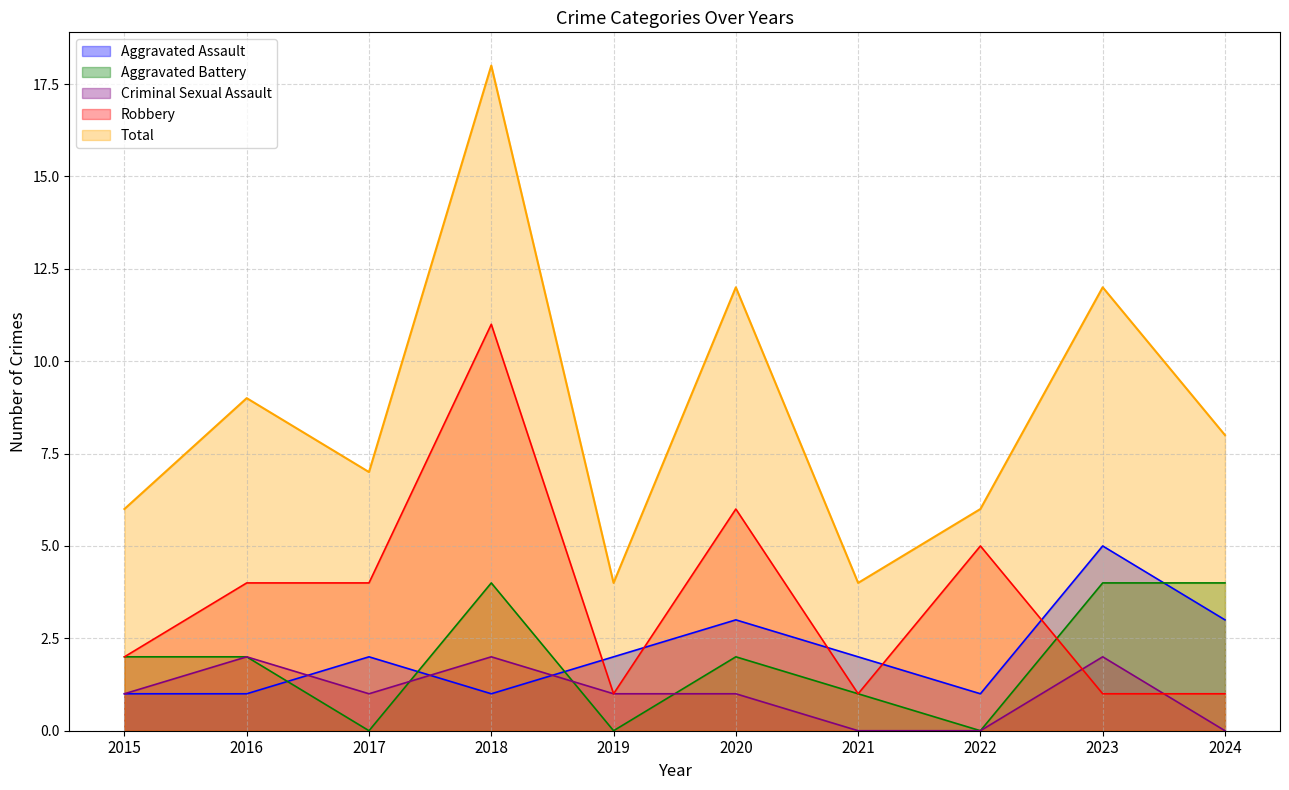

True or false: Aggravated Assault and Total intersect in this chart.

False